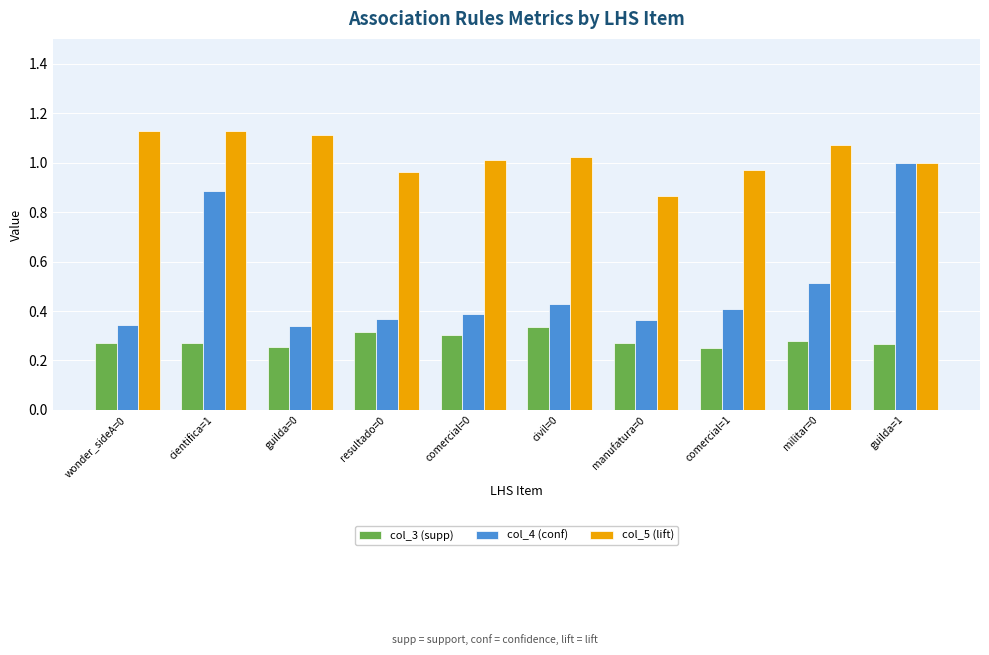

Which category has the highest value in the col_4 (conf) series?

guilda=1